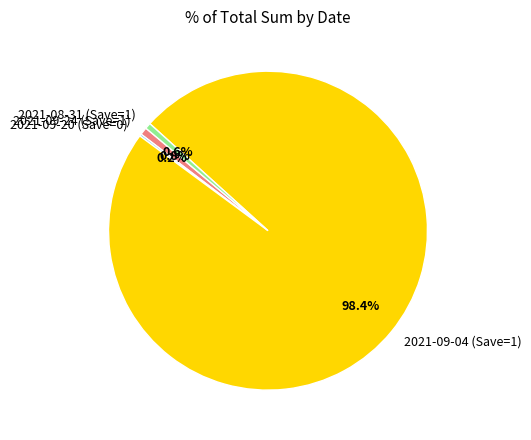

Approximately how many times larger is the value at 2021-08-31 (Save=1) compared to 2021-09-24 (Save=1)?

0.8